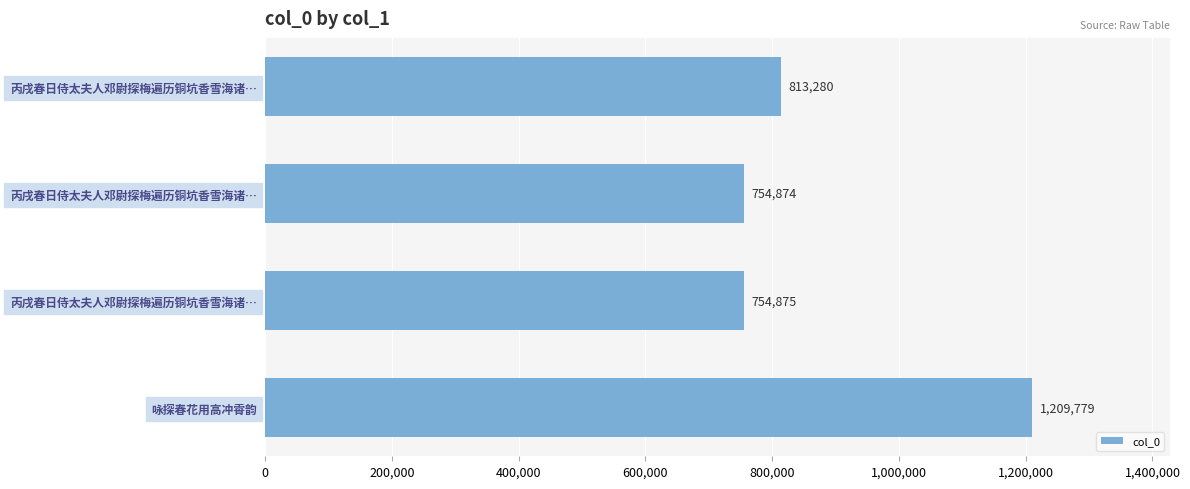

How many data points does each series have?

4